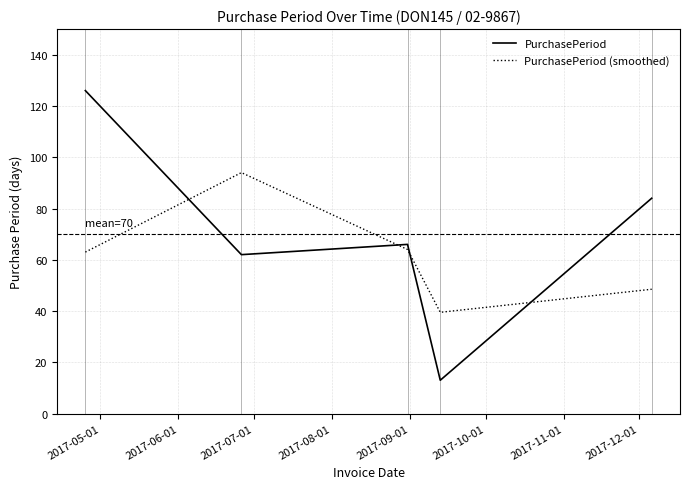

Does the chart have visible grid lines?

Yes